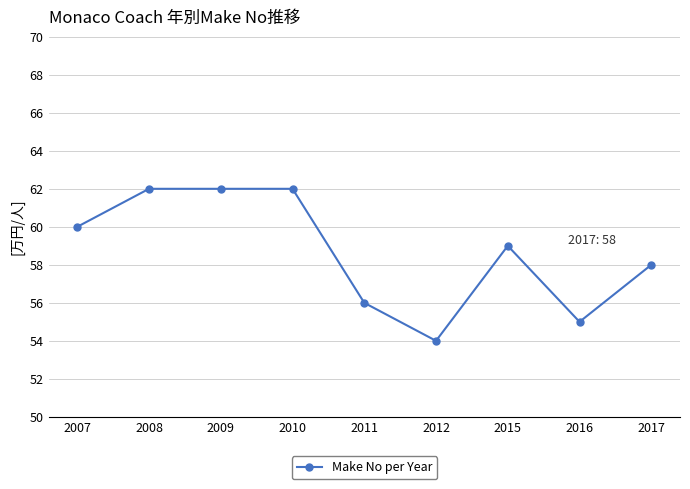

How many data points are less than 59?

4